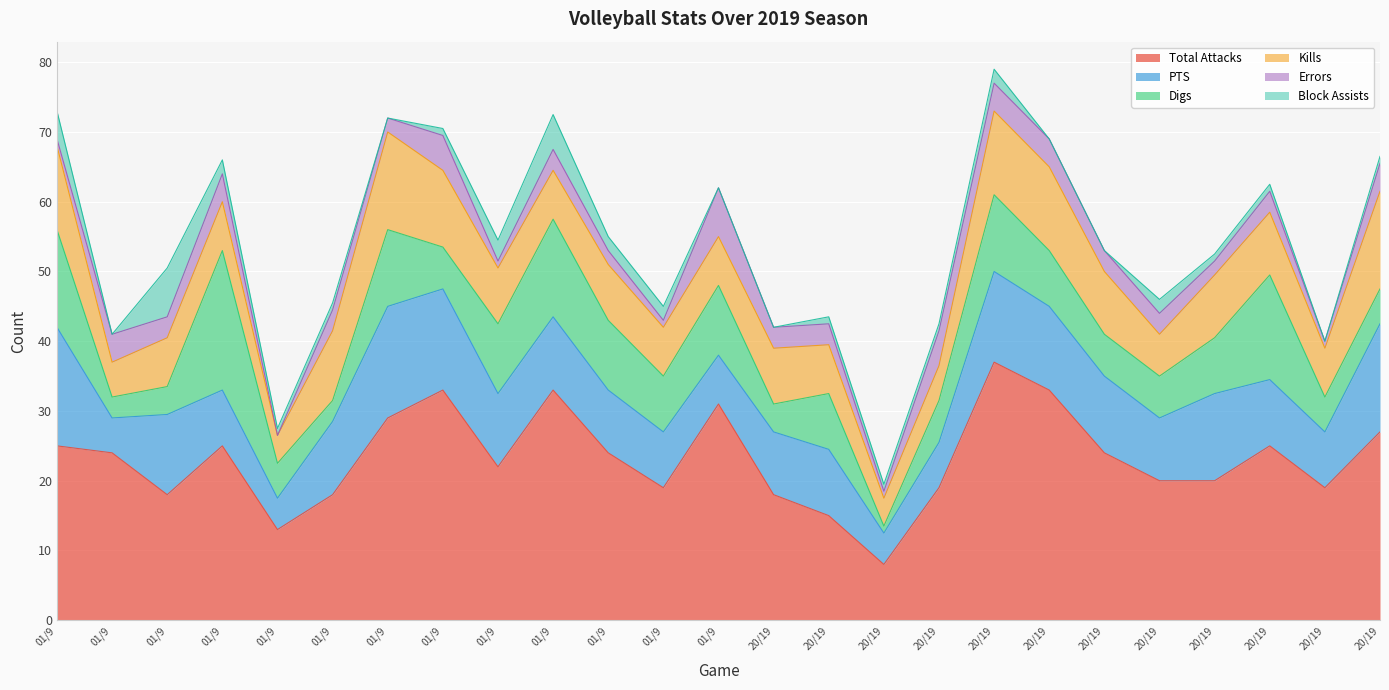

Rank the categories by Kills value from lowest to highest.

9062019, 10262019, 8312019, 11012019, 11212019, 9012019, 9052019, 9212019, 9272019, 9282019, 10202019, 12072019, 9142019, 9222019, 10042019, 11102019, 11222019, 12062019, 9082019, 9132019, 8302019, 11032019, 11082019, 9122019, 12132019